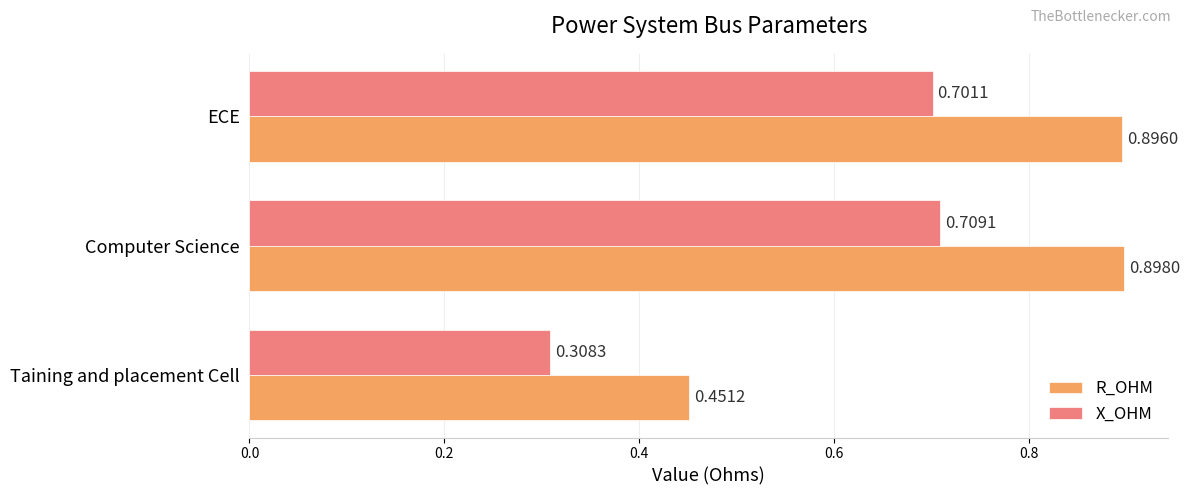

What is the sum of all R_OHM values?

2.2